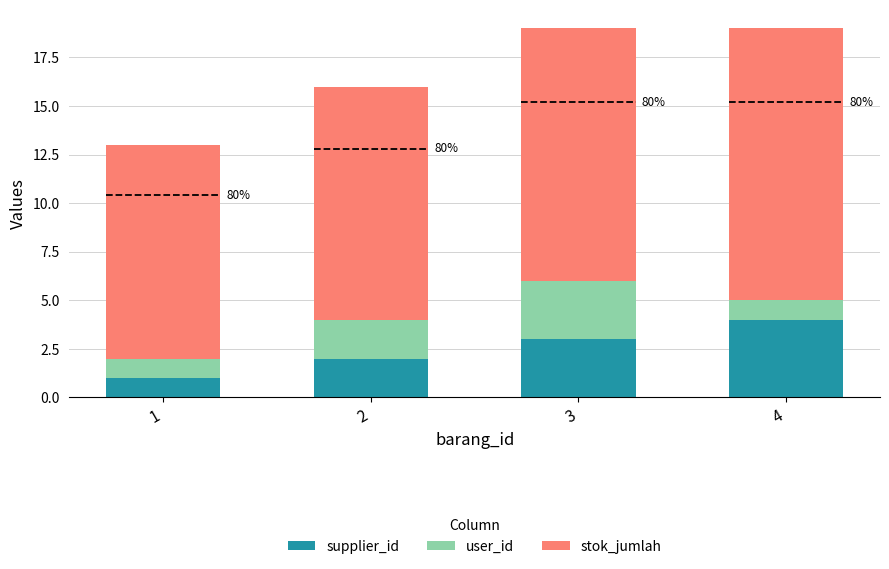

What are all the series names shown in the legend?

supplier_id, user_id, stok_jumlah